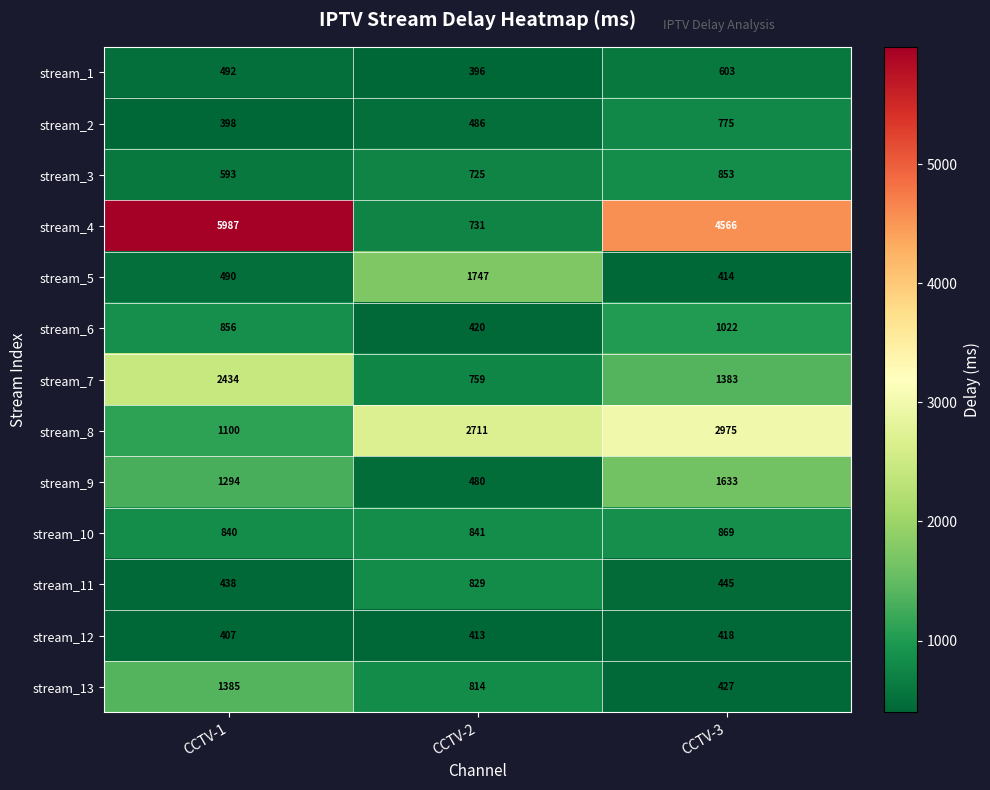

Rank the series by their maximum value, from highest to lowest.

stream_4, stream_8, stream_7, stream_5, stream_9, stream_13, stream_6, stream_10, stream_3, stream_11, stream_2, stream_1, stream_12